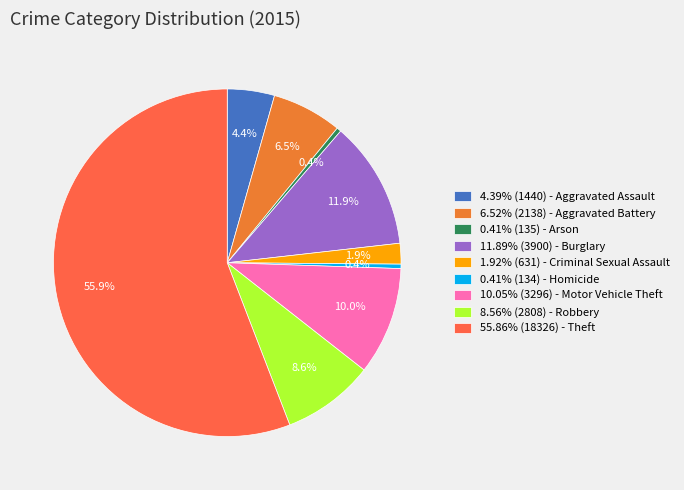

How many slices are in this pie chart?

9